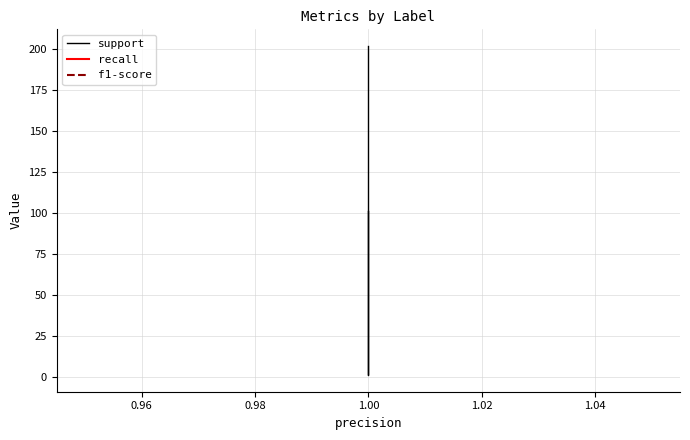

True or false: f1-score and support cross at least once.

False